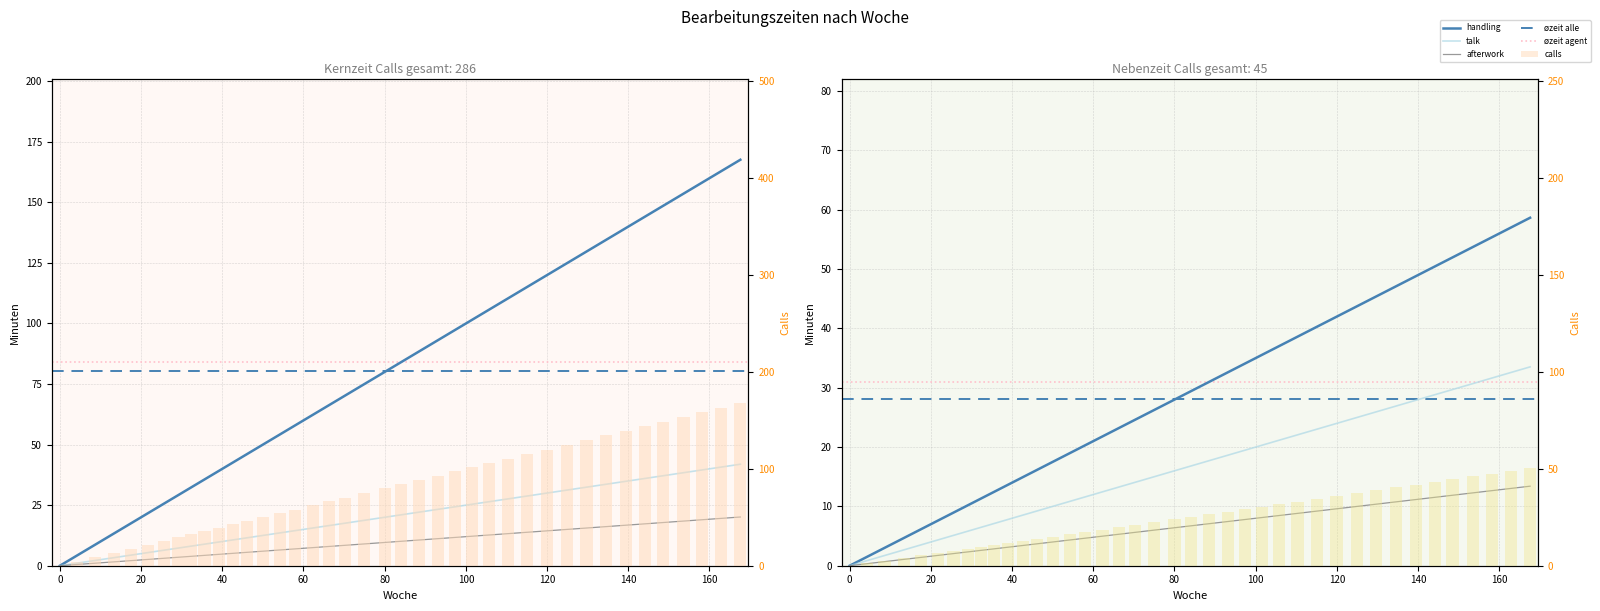

At which label is the value closest to 6?

74.9